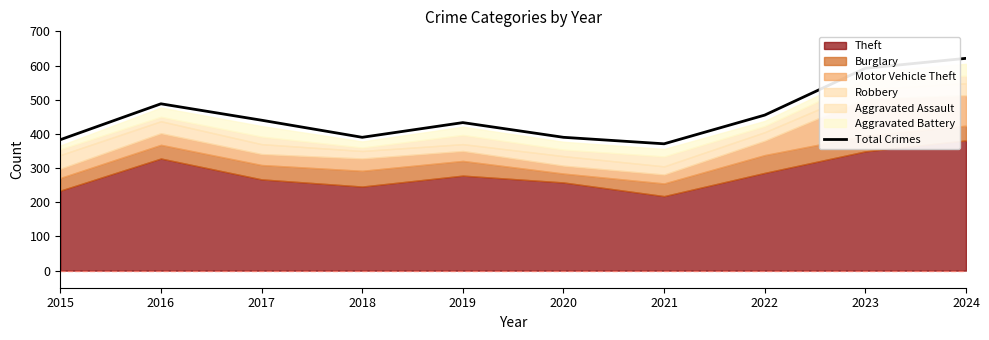

Reading left to right, transcribe all the data shown in this chart.

2015=383	2016=488	2017=440	2018=390	2019=433	2020=390	2021=371	2022=455	2023=592	2024=621